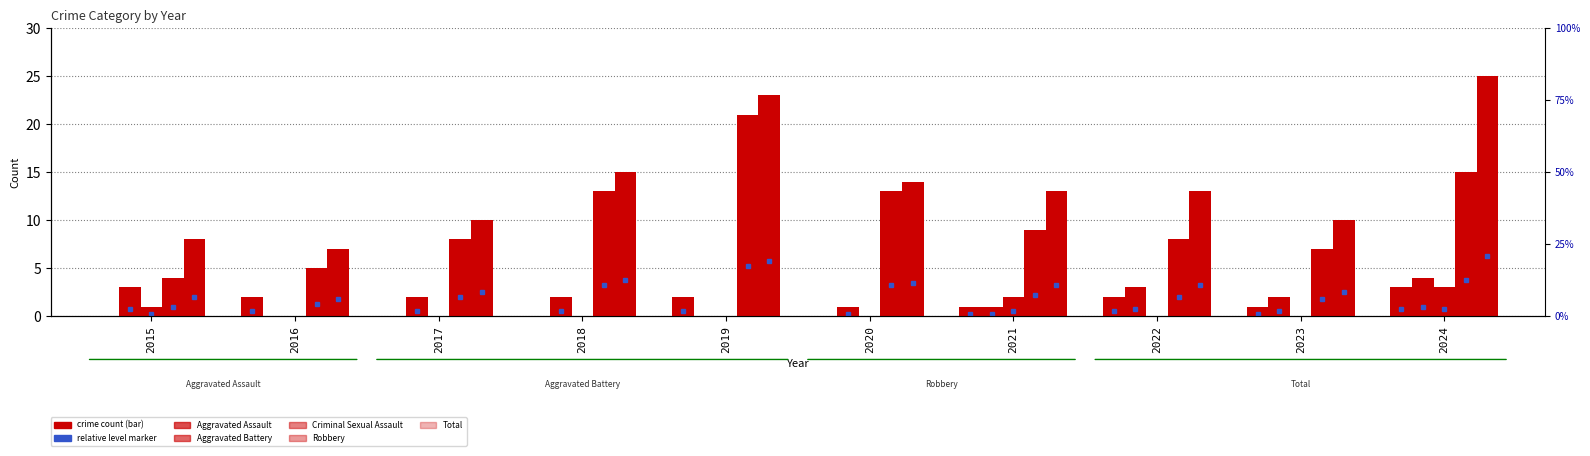

What is the highest value of the Total series?

25